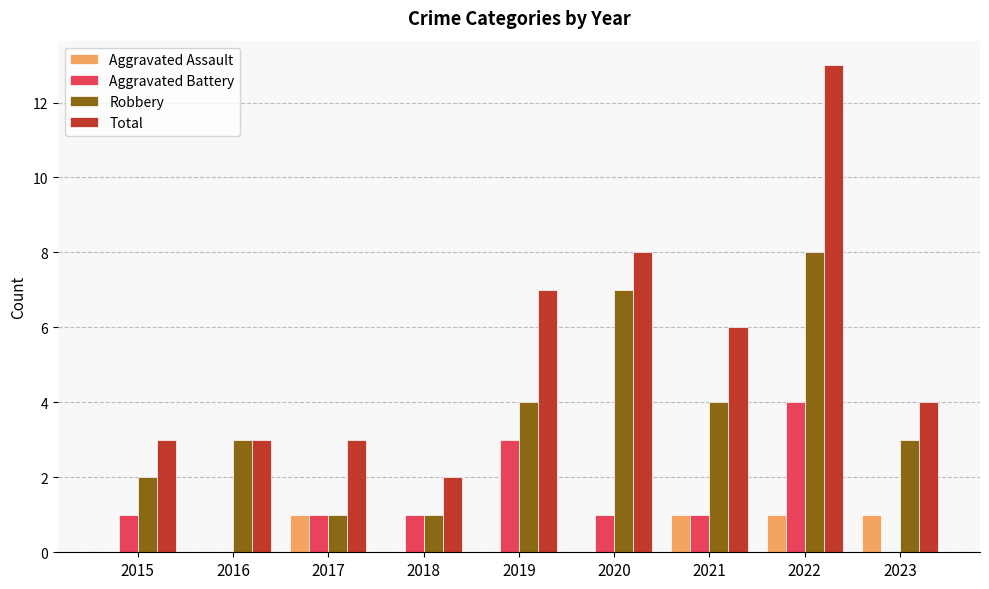

At which label does Total reach its peak?

2022